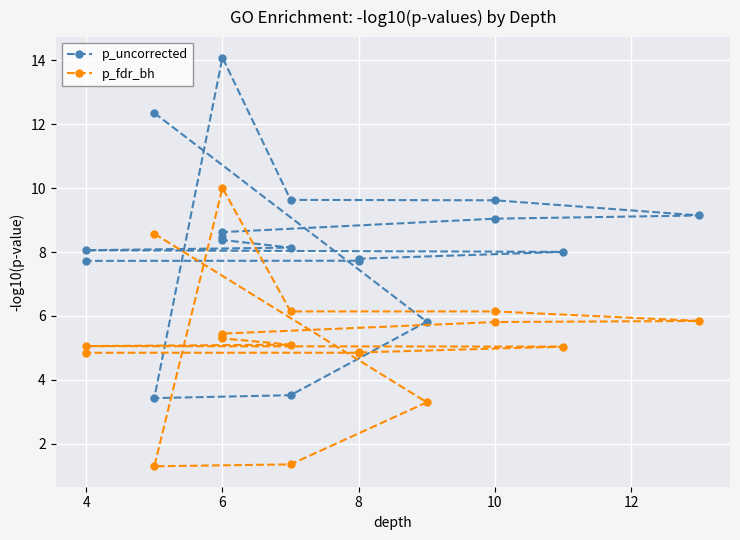

At which category does p_fdr_bh reach its first local valley?

8